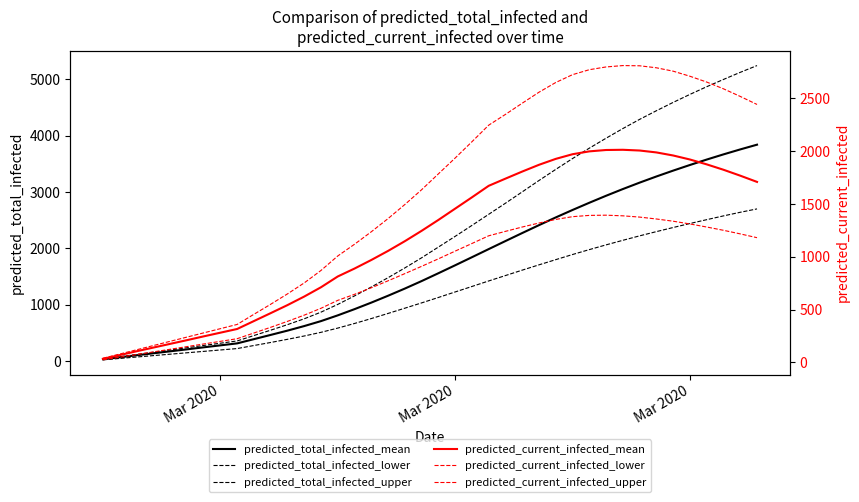

True or false: predicted_current_infected_lower has a value of 291 at 36.

False